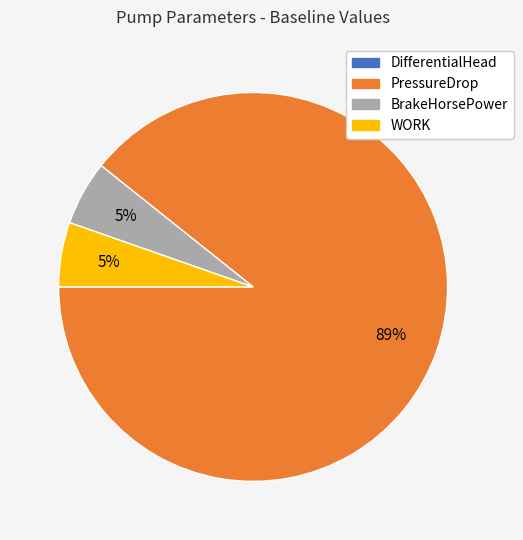

To the nearest percent, what is the average slice percentage?

25%